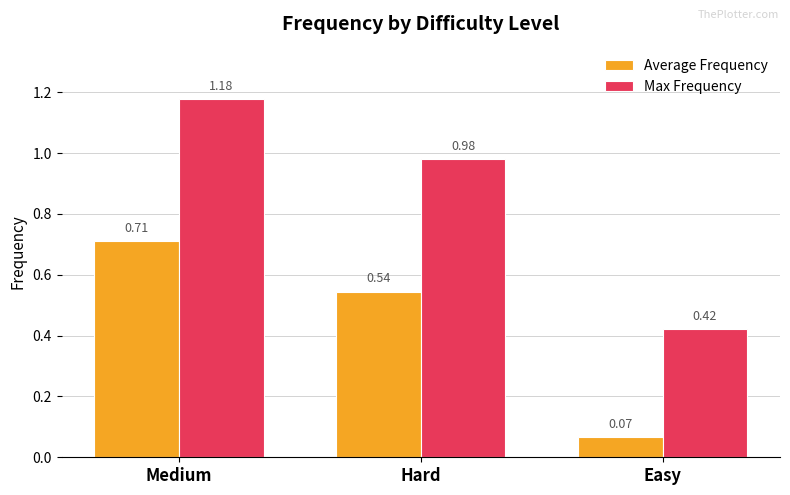

The Max Frequency series shows 0.3 at Medium. True or false?

False